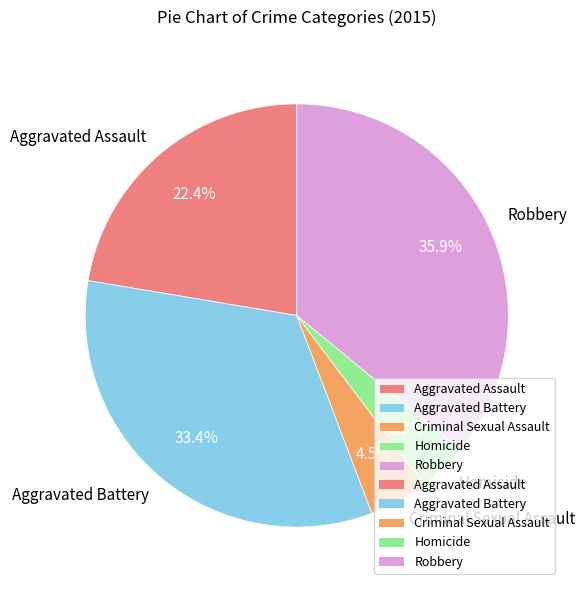

True or false: Homicide accounts for 15% of the total.

False